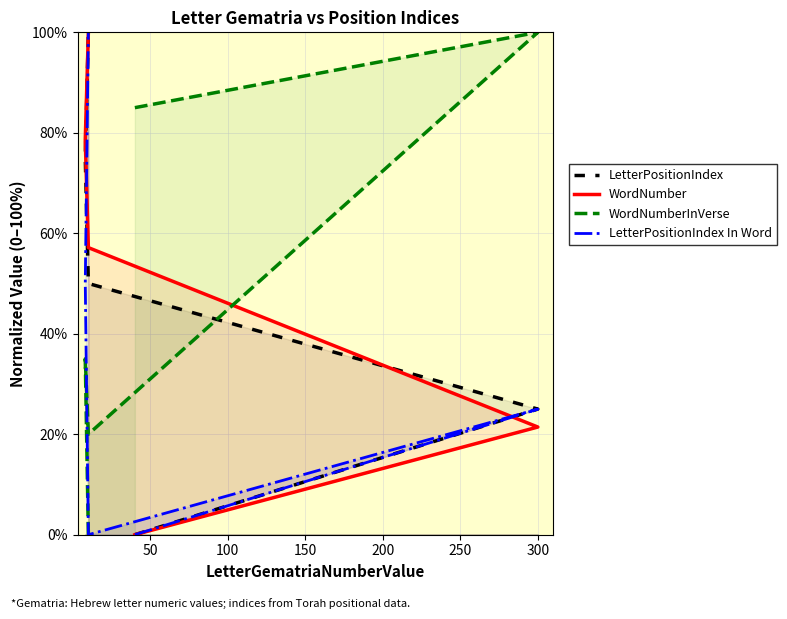

How many data points in LetterPositionIndex In Word are less than 25?

2